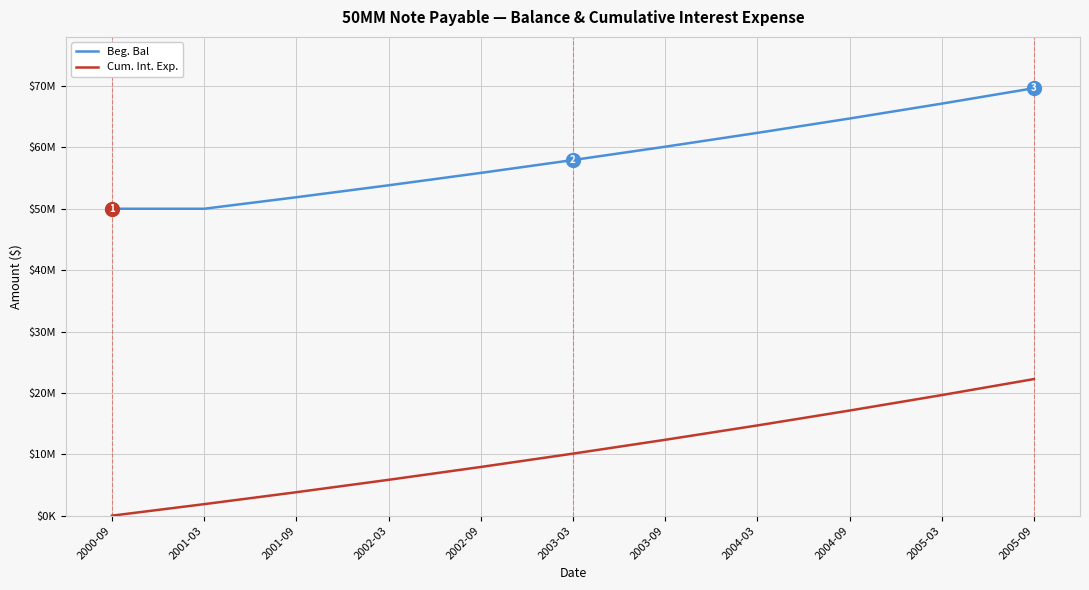

The Beg. Bal series shows 95135163.0 at 2003-03. True or false?

False